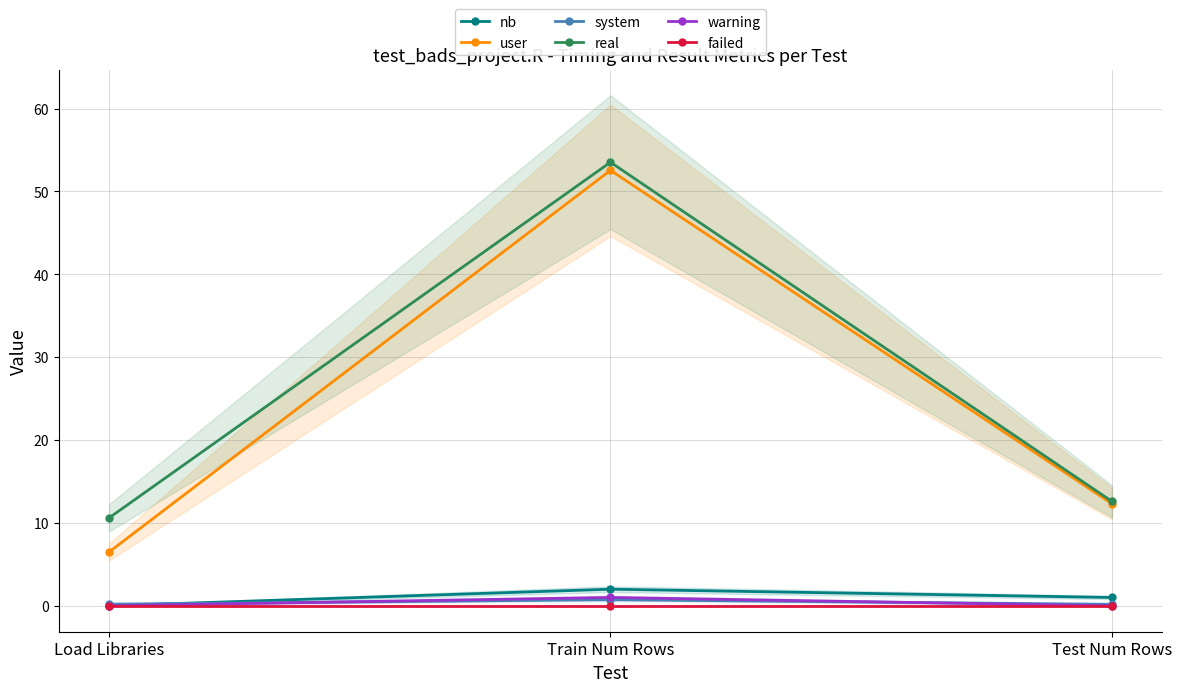

Rank the categories by system value from lowest to highest.

Test Num Rows, Load Libraries, Train Num Rows